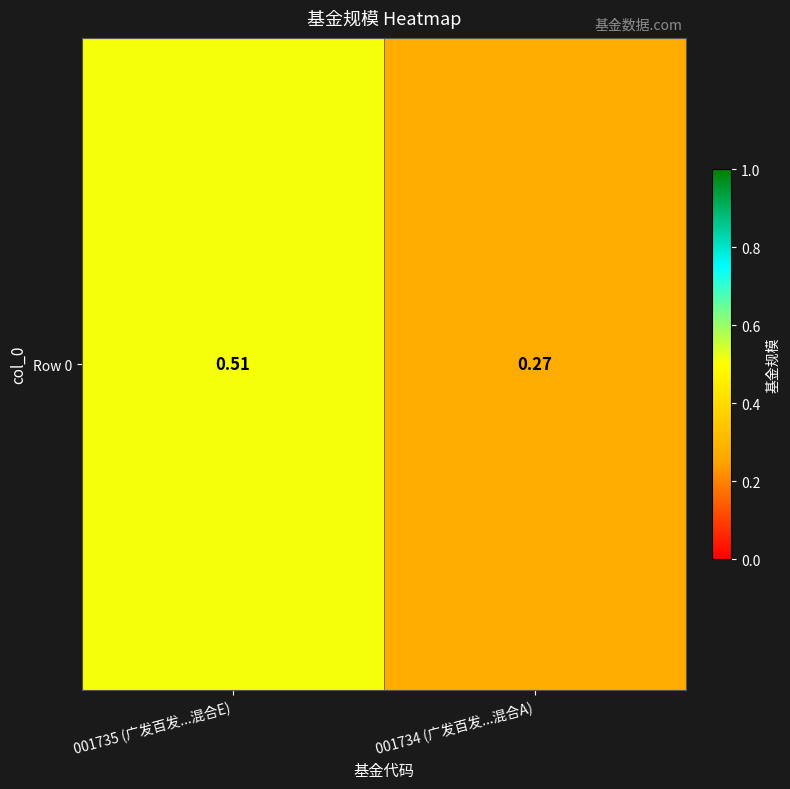

What is the sum of all values?

0.8